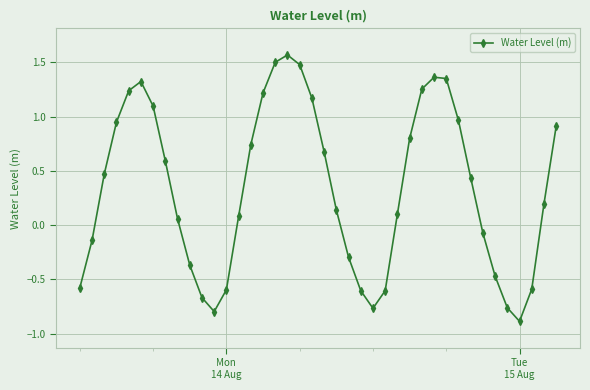

What is the value of the 28th point from the left?

0.8